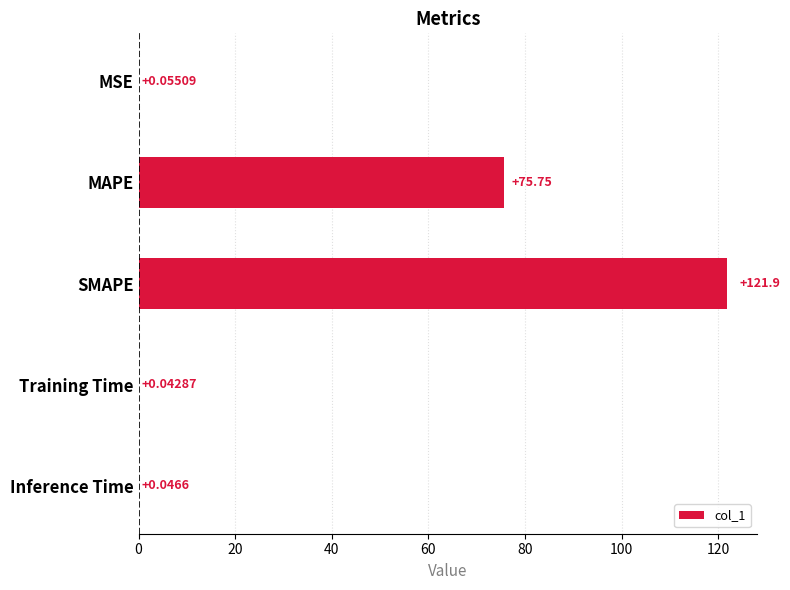

Which has a higher value, MAPE or MSE?

MAPE